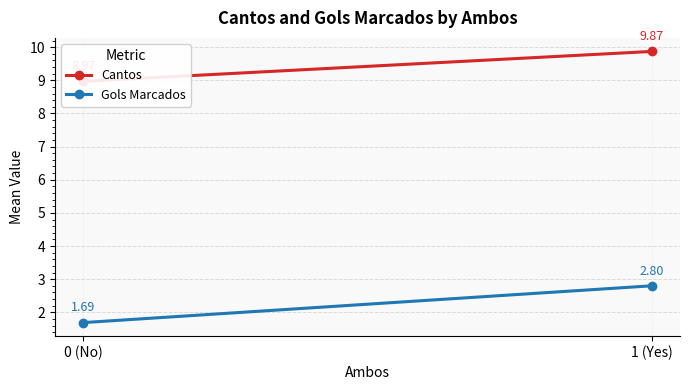

What is the total value across all series at 1 (Yes)?

12.7